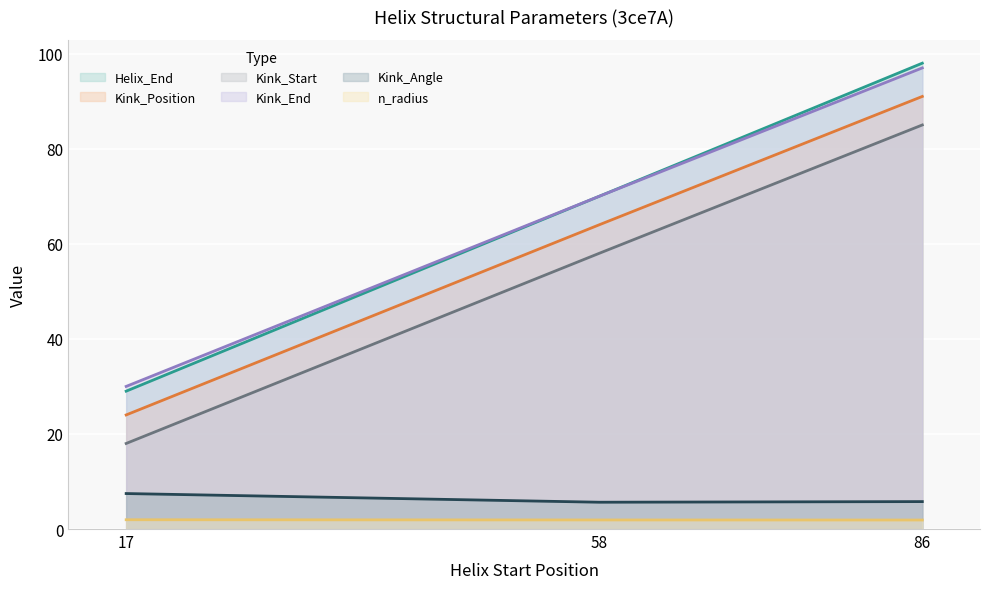

Is the value of Kink_Start at 86 greater than the value of Kink_Angle at 86?

Yes